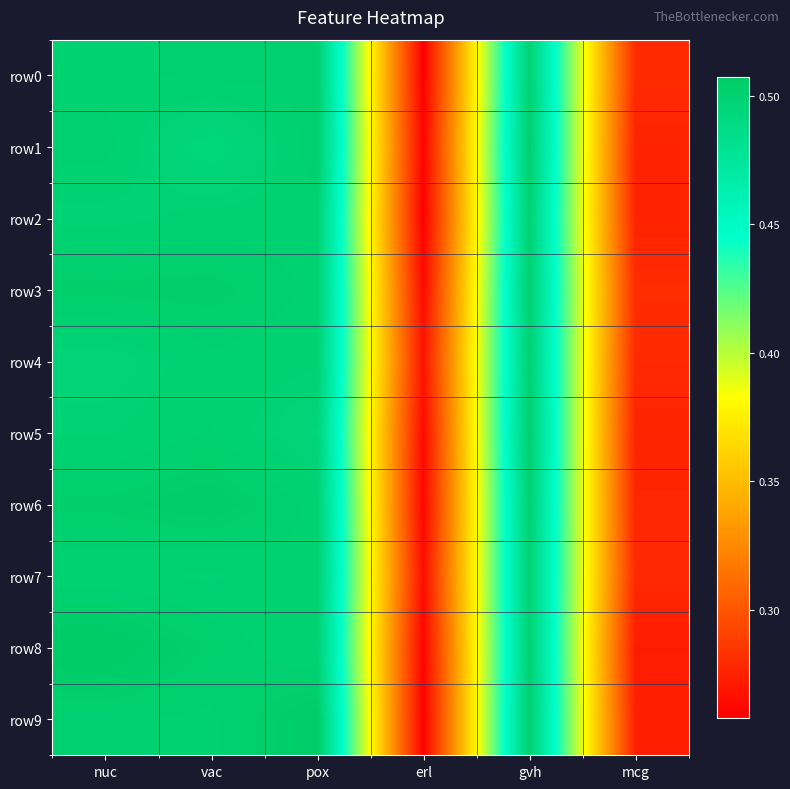

Between vac and mcg, which series saw the biggest shift?

row8